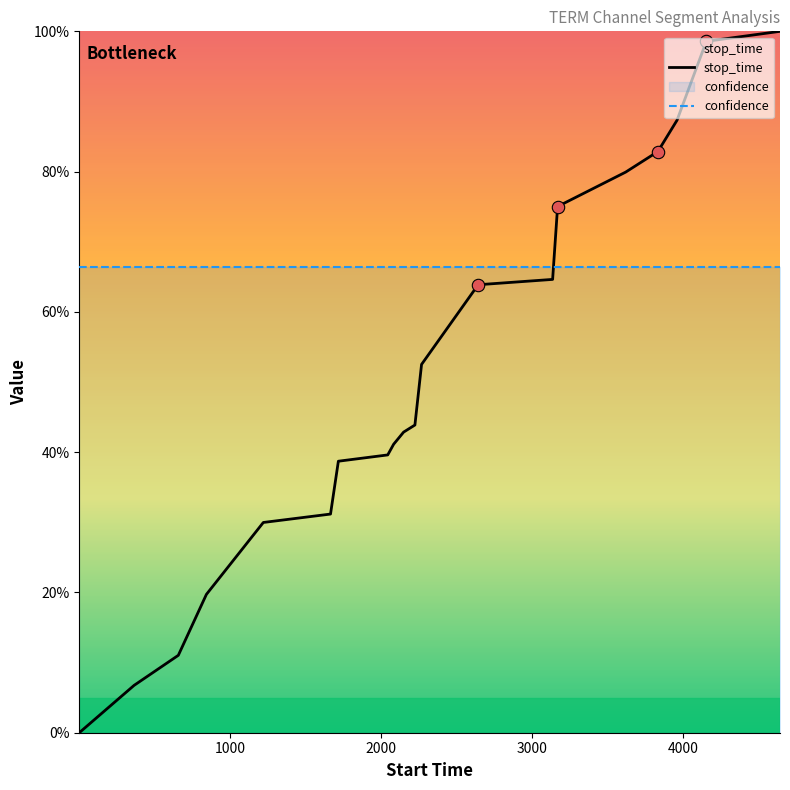

What is the change in value from 2149 to 4154?

+0.6